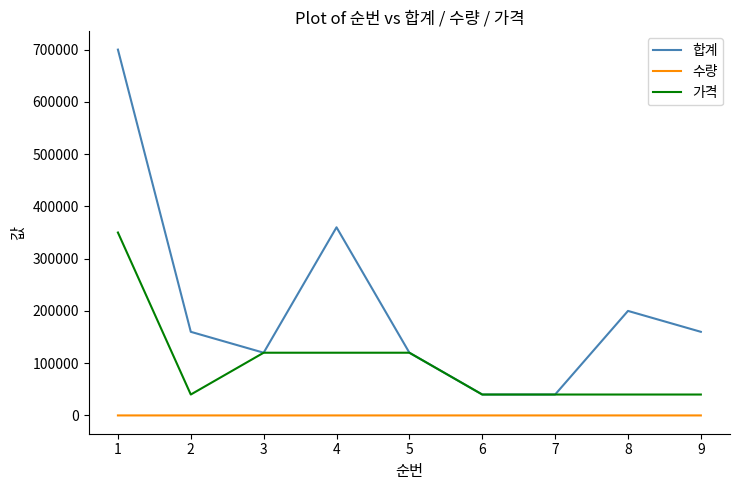

The value of 합계 at 7 is 40000. True or false?

True